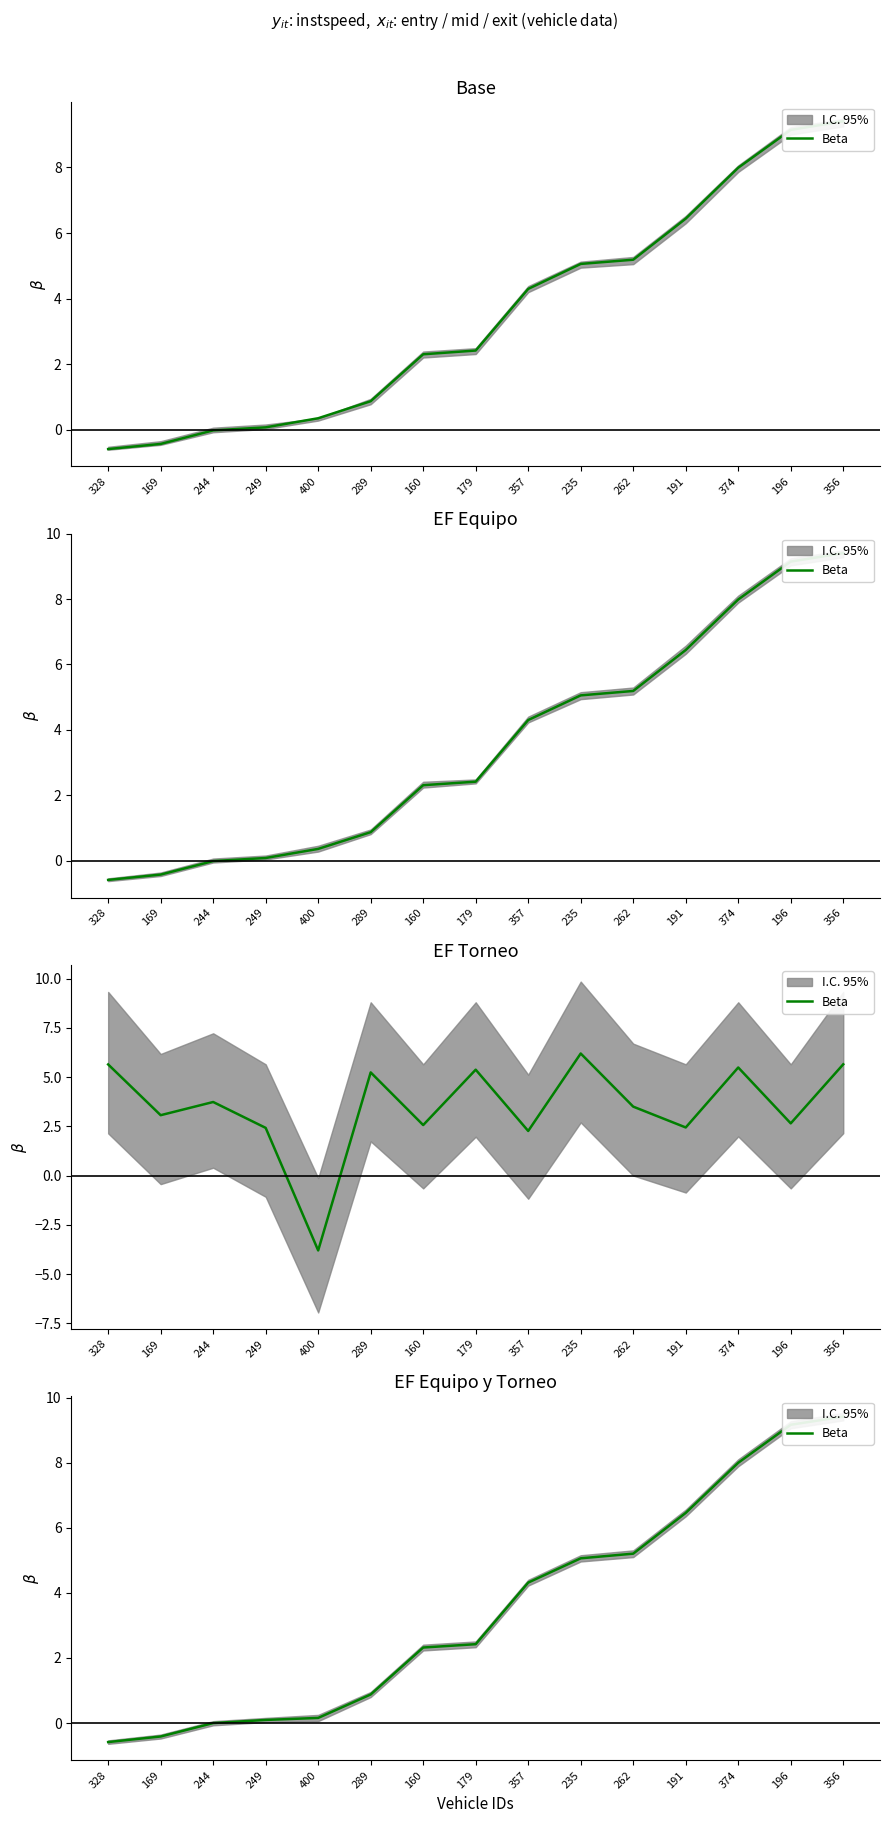

Does the chart display data point markers on the line(s)?

No